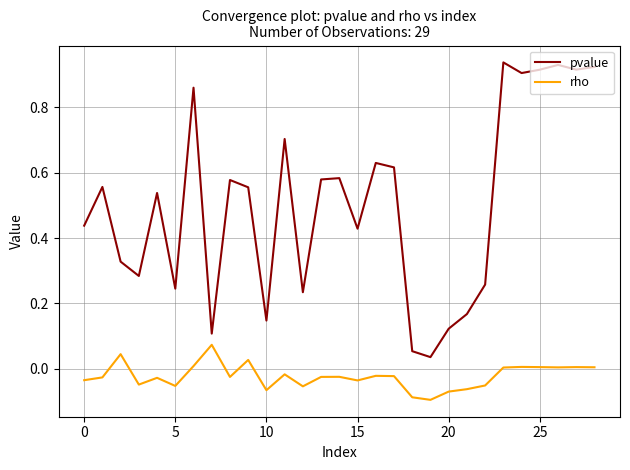

True or false: rho and pvalue intersect in this chart.

False